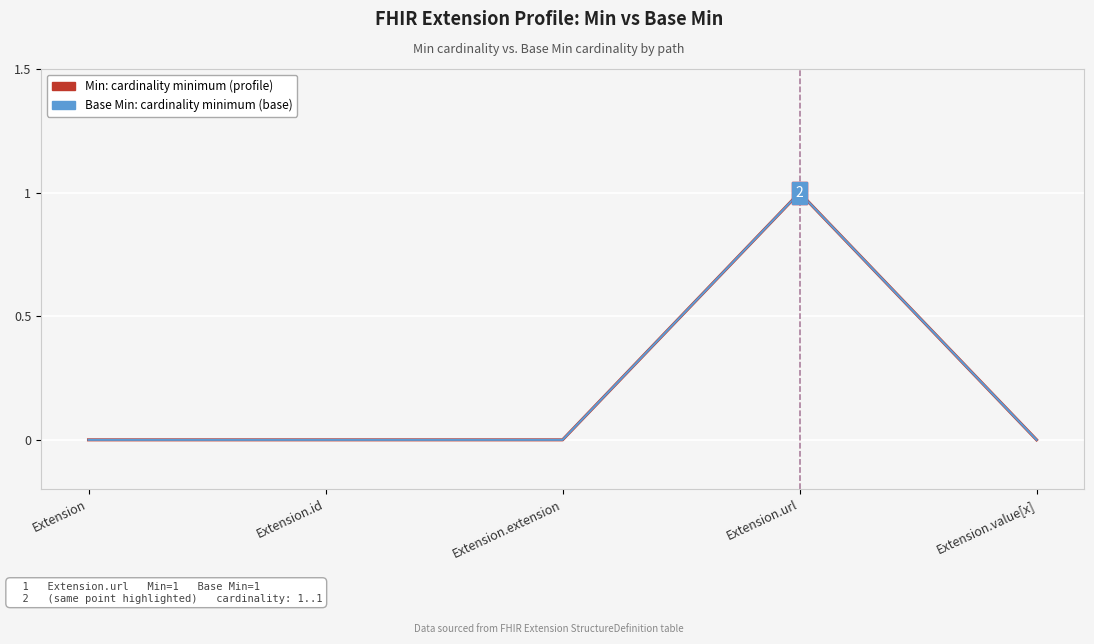

Reading left to right, what are all the values shown in this chart?

Min: Extension=0	Extension.id=0	Extension.extension=0	Extension.url=1	Extension.value[x]=0
Base Min: Extension=0	Extension.id=0	Extension.extension=0	Extension.url=1	Extension.value[x]=0